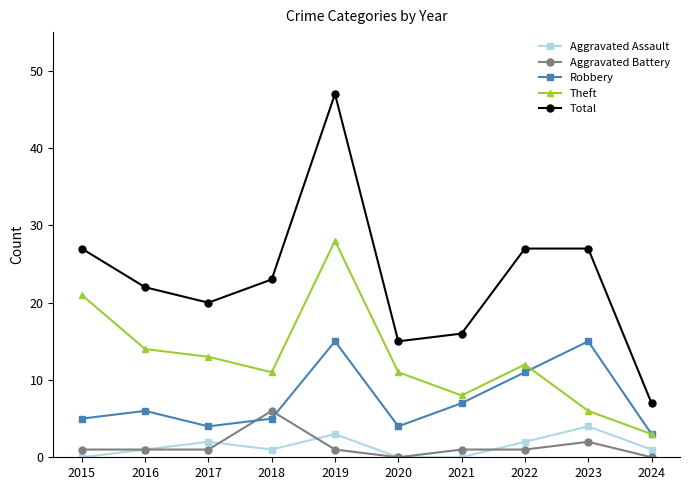

What is the greatest value displayed?

47